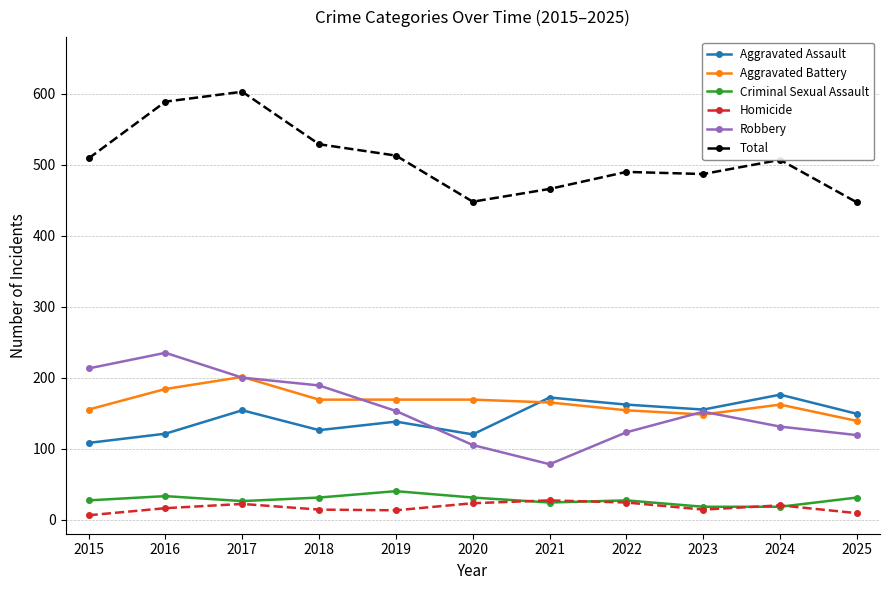

What is the difference between the highest and lowest values at 2017?

581